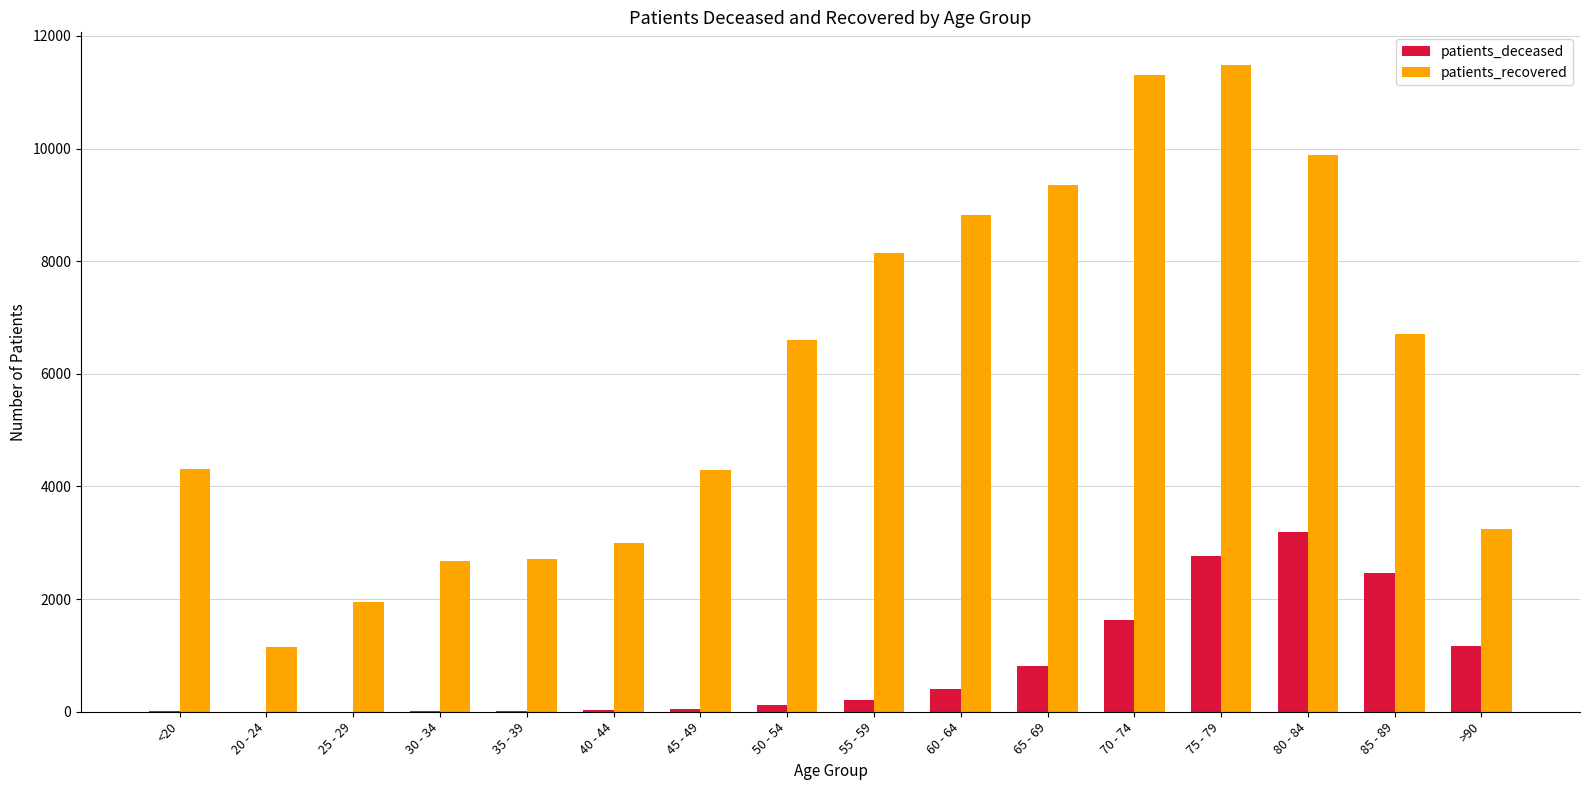

What is the difference between the patients_recovered values at 35 - 39 and >90?

523